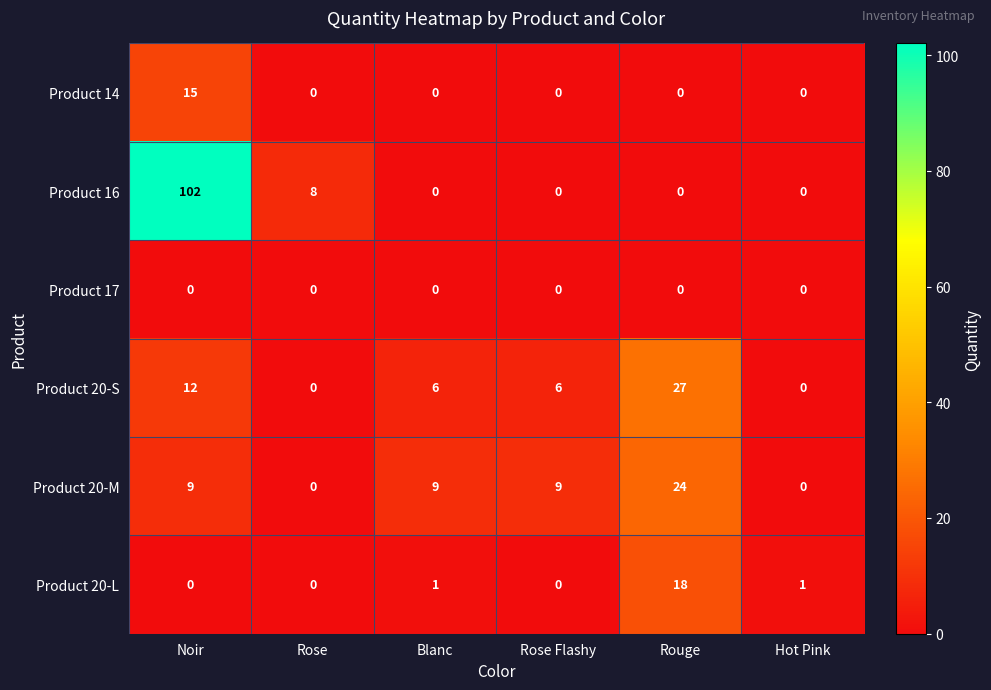

How many data points does each series have?

6